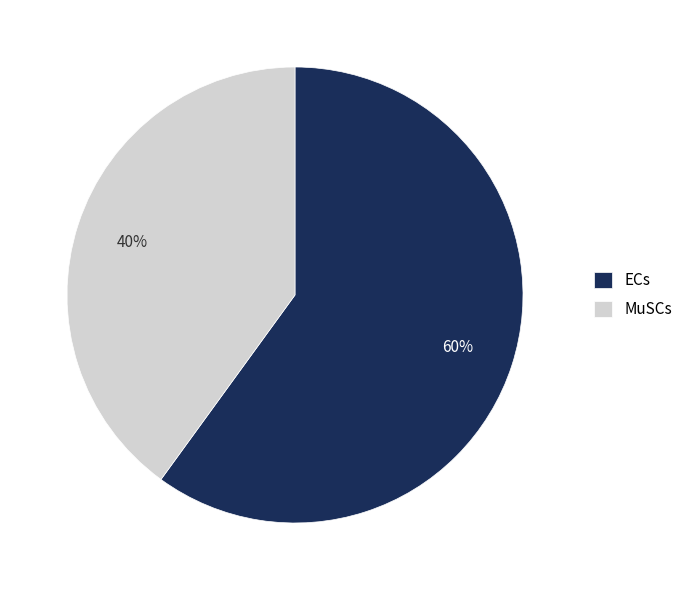

Which slice is the largest?

ECs